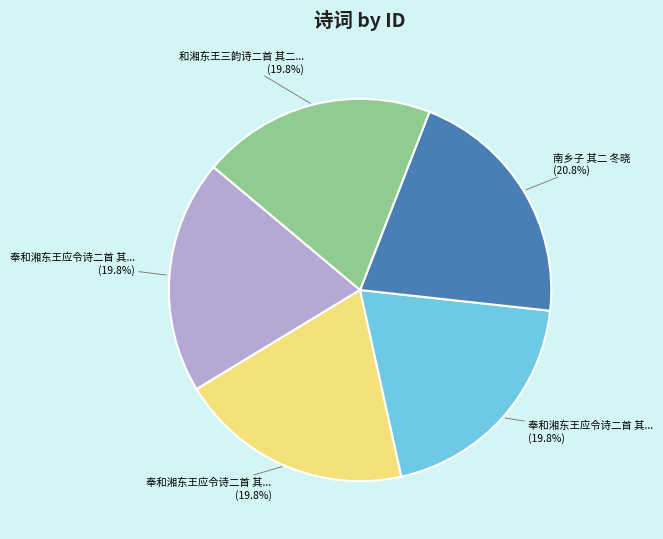

Does any single category account for the majority?

No